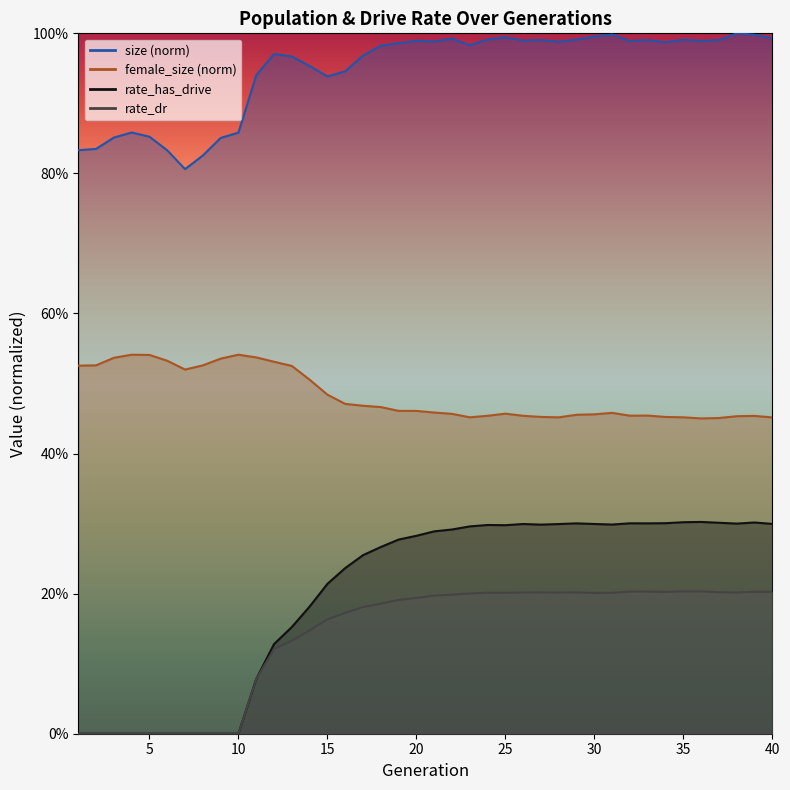

The value of size at 20 is 1.6. True or false?

False